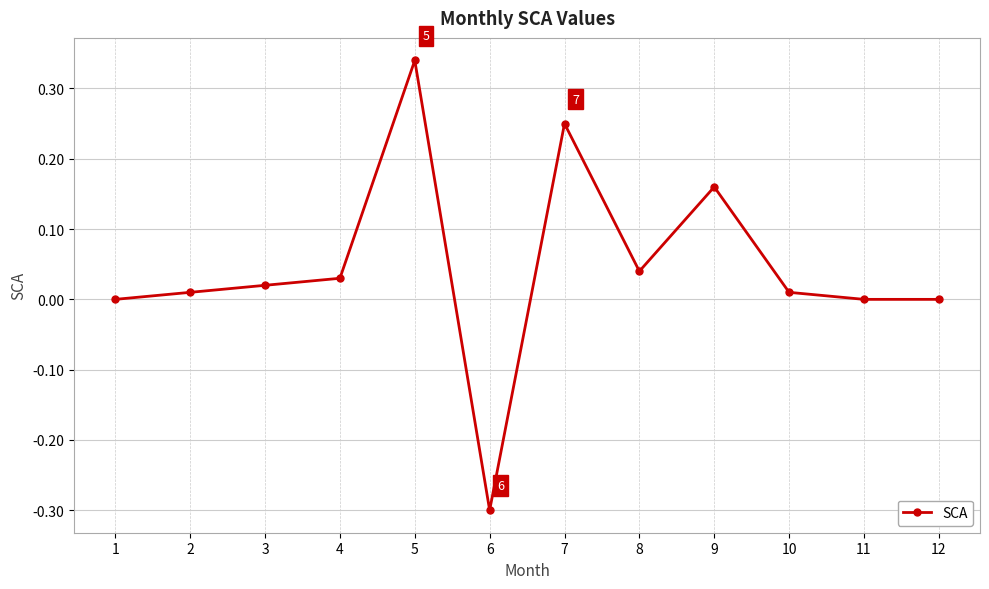

What is the change in value from 1 to 6?

-0.3